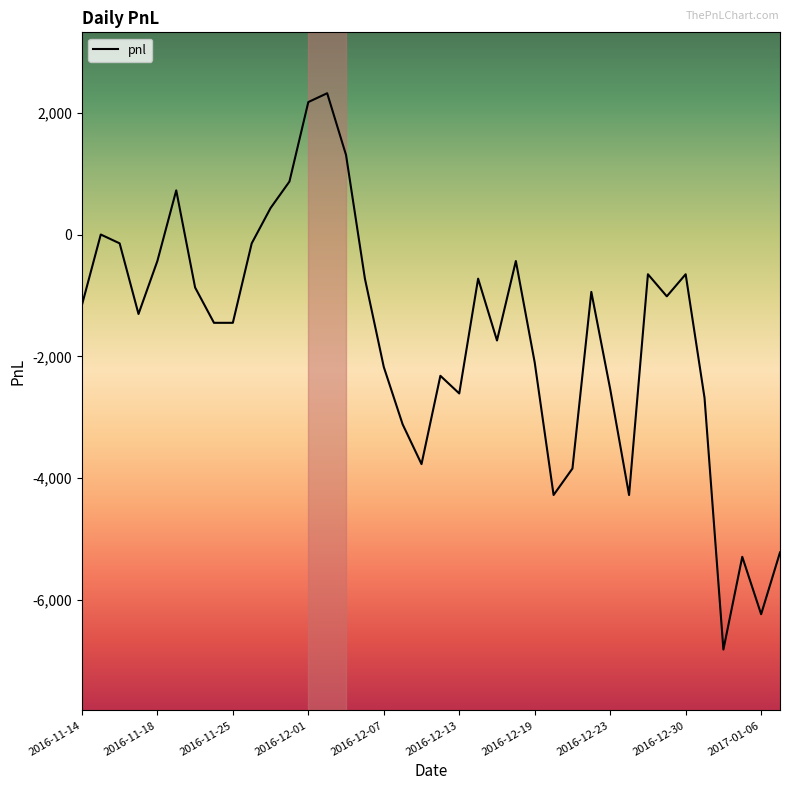

What is the minimum value shown in the chart?

-6815.0